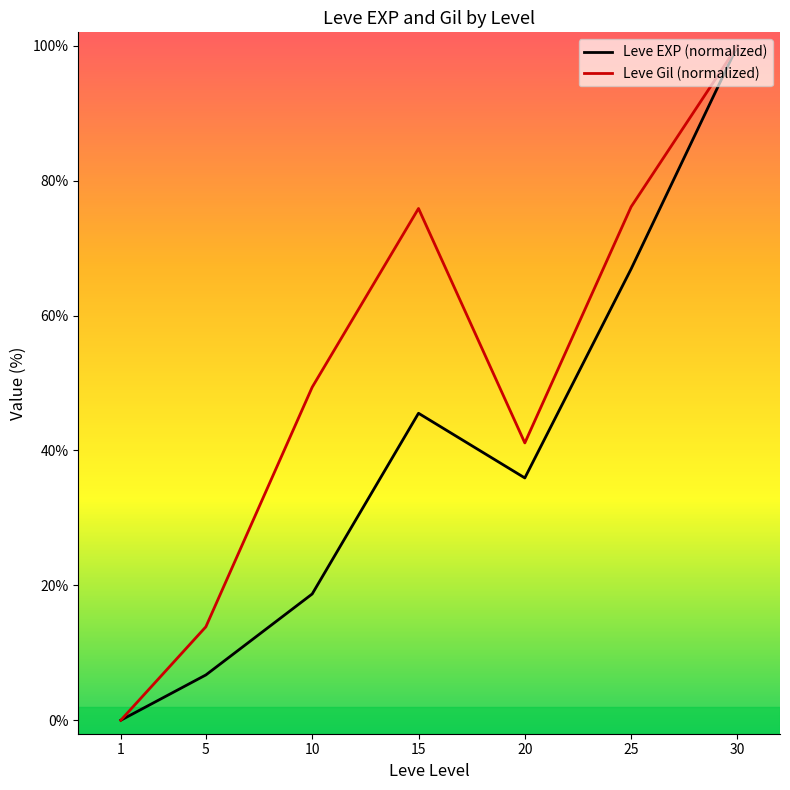

List the series in order of their overall mean, highest first.

Leve Gil (normalized), Leve EXP (normalized)